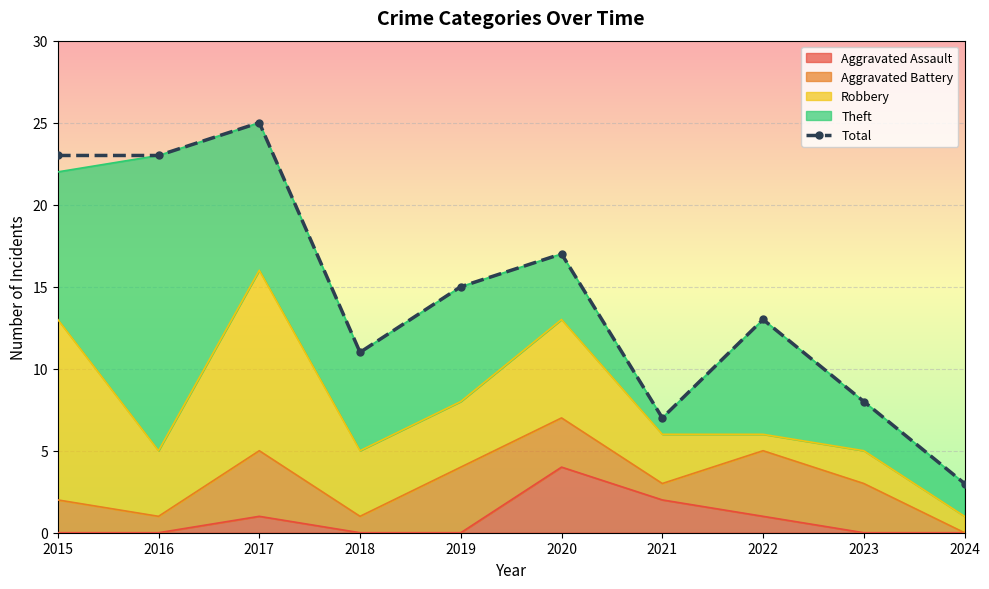

How many values exceed 15?

4